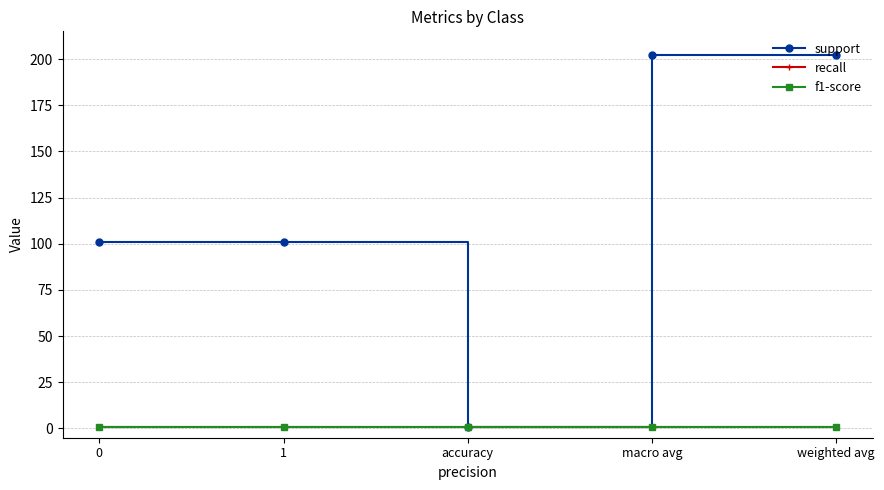

Reading left to right, transcribe all the data shown in this chart.

support: 0=101	1=101	accuracy=1	macro avg=202	weighted avg=202
recall: 0=1	1=1	accuracy=1	macro avg=1	weighted avg=1
f1-score: 0=1	1=1	accuracy=1	macro avg=1	weighted avg=1